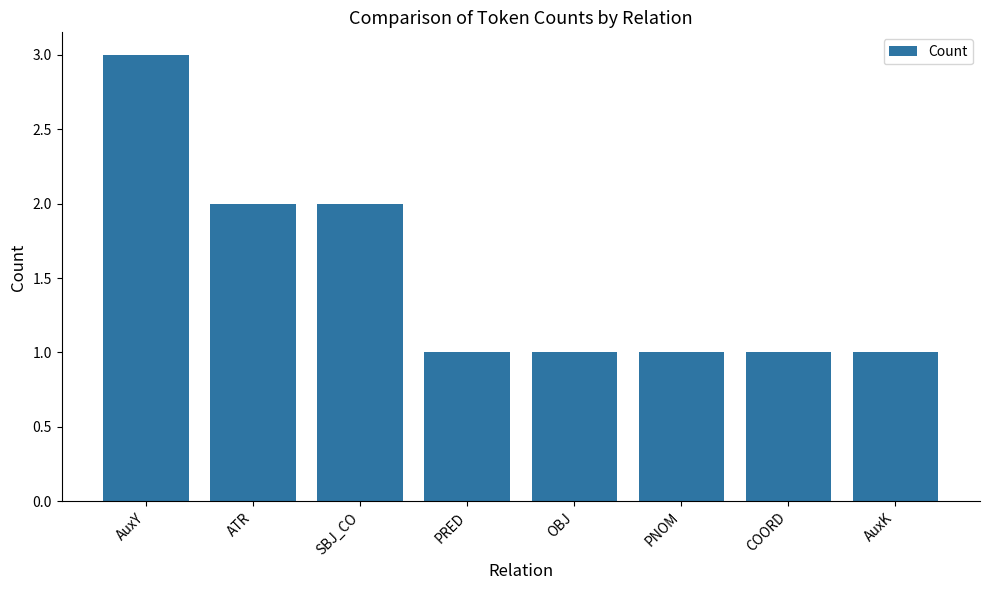

What is the sum of the values at SBJ_CO and COORD?

3